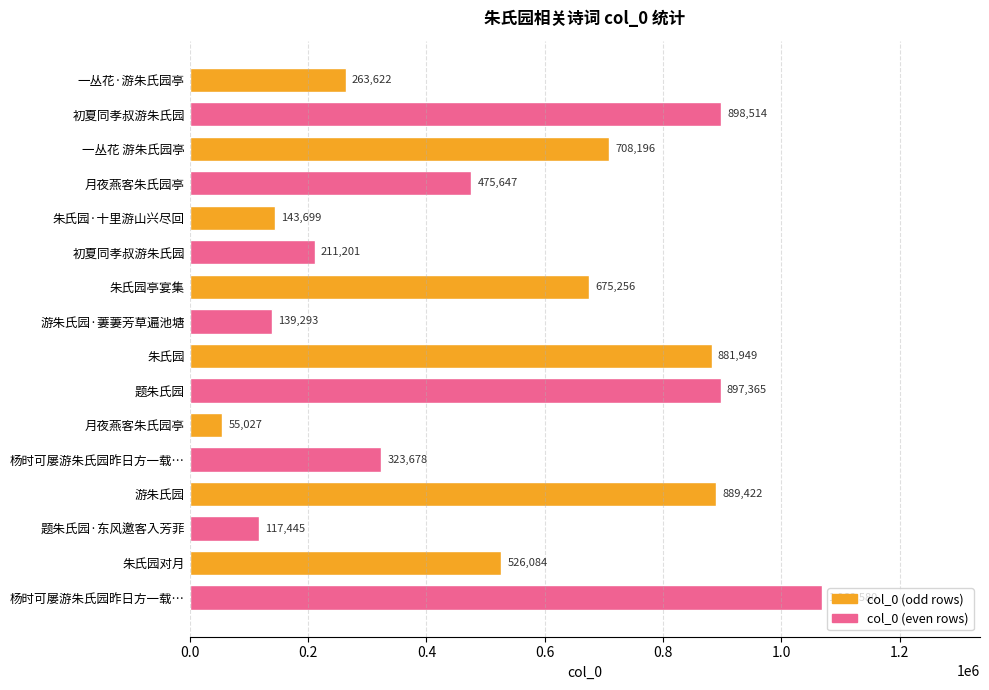

What is the smallest value displayed?

55027